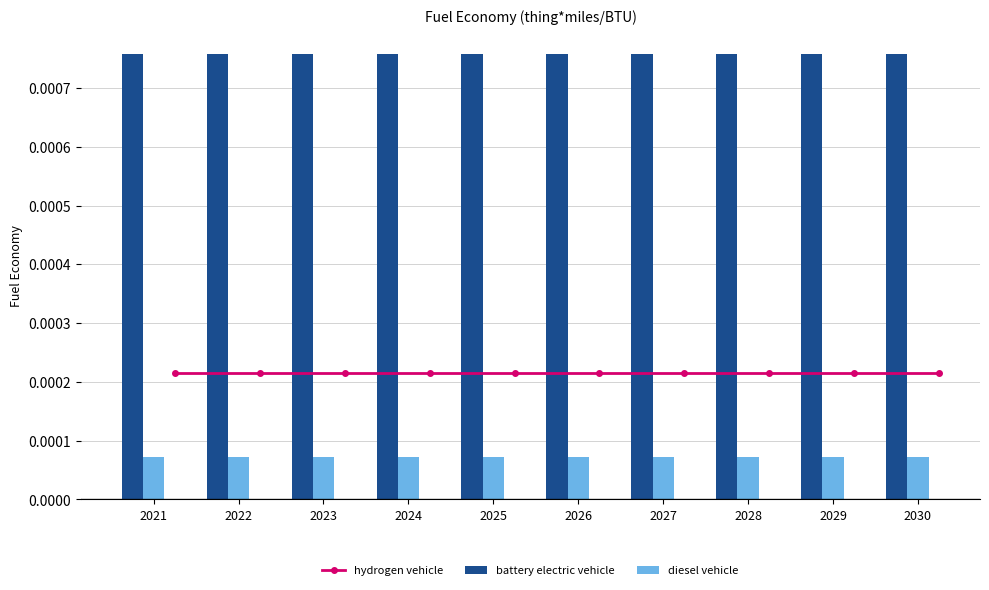

The value of battery electric vehicle at 2026 is 0.0. True or false?

False